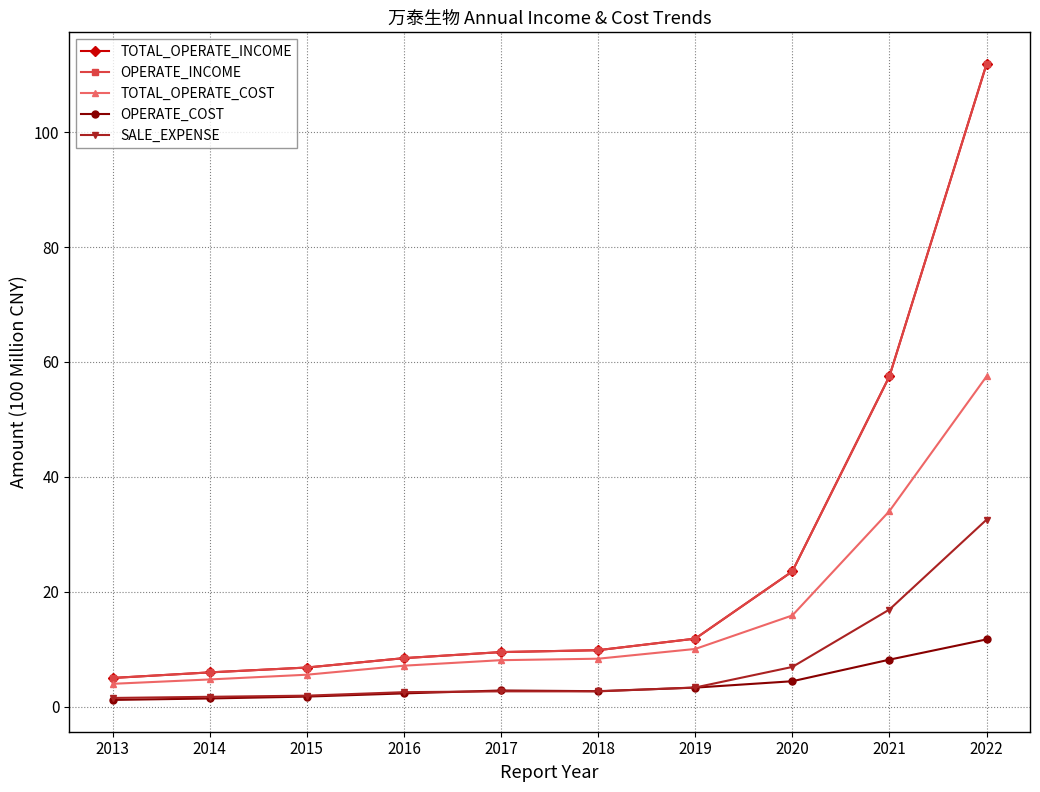

Reading right to left, extract all data points from this chart.

TOTAL_OPERATE_INCOME: 2022=111.9	2021=57.5	2020=23.5	2019=11.8	2018=9.8	2017=9.5	2016=8.4	2015=6.8	2014=6.0	2013=5.0
OPERATE_INCOME: 2022=111.9	2021=57.5	2020=23.5	2019=11.8	2018=9.8	2017=9.5	2016=8.4	2015=6.8	2014=6.0	2013=5.0
TOTAL_OPERATE_COST: 2022=57.5	2021=34.0	2020=15.9	2019=10.0	2018=8.3	2017=8.1	2016=7.1	2015=5.6	2014=4.7	2013=4.0
OPERATE_COST: 2022=11.7	2021=8.2	2020=4.4	2019=3.3	2018=2.7	2017=2.8	2016=2.3	2015=1.7	2014=1.4	2013=1.2
SALE_EXPENSE: 2022=32.5	2021=16.9	2020=6.9	2019=3.3	2018=2.7	2017=2.7	2016=2.5	2015=1.9	2014=1.7	2013=1.5